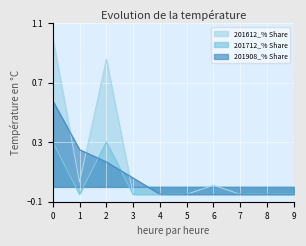

True or false: 201612_% Share has a value of -0.0 at 9.

False